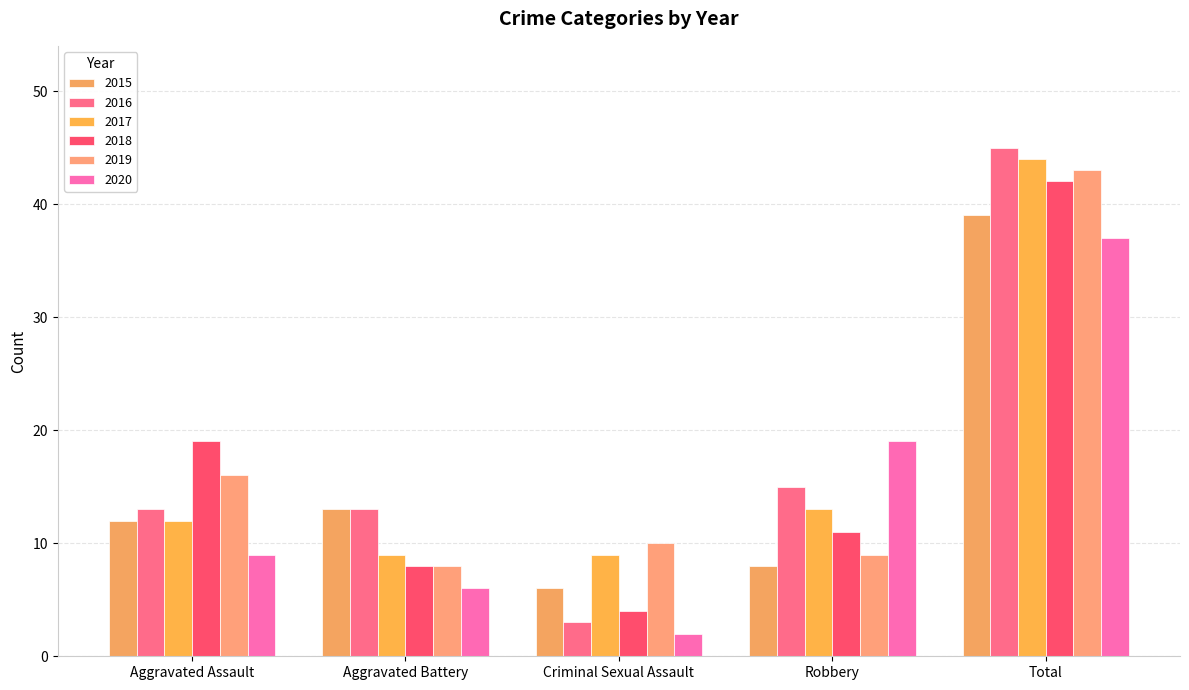

What is the difference between the highest and lowest values at Aggravated Assault?

10